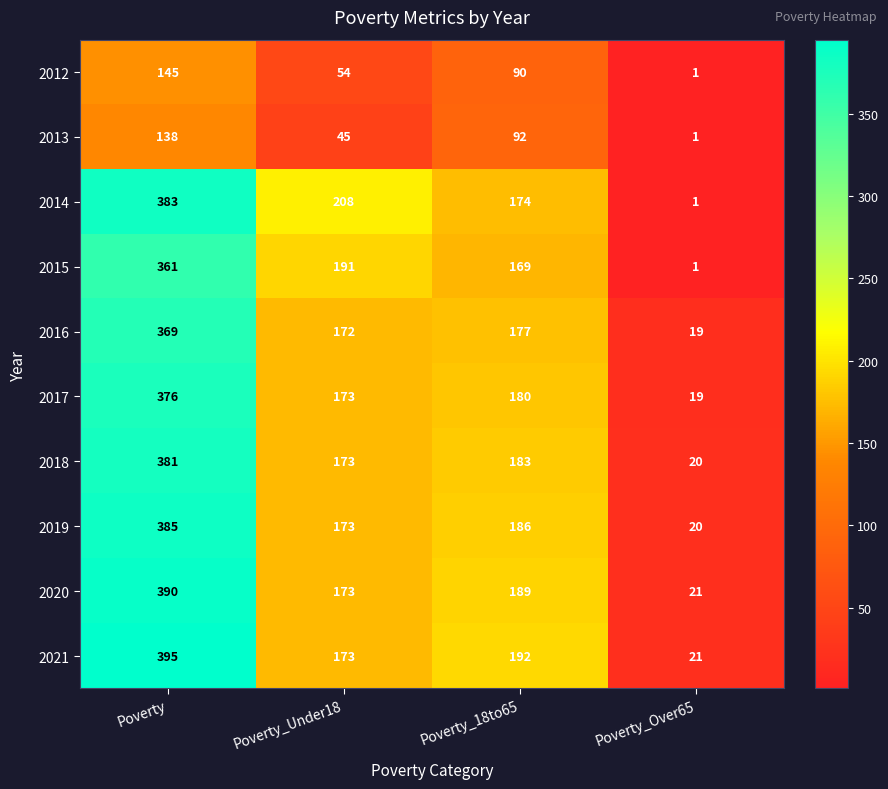

How many data points in 2013 are less than 92?

2